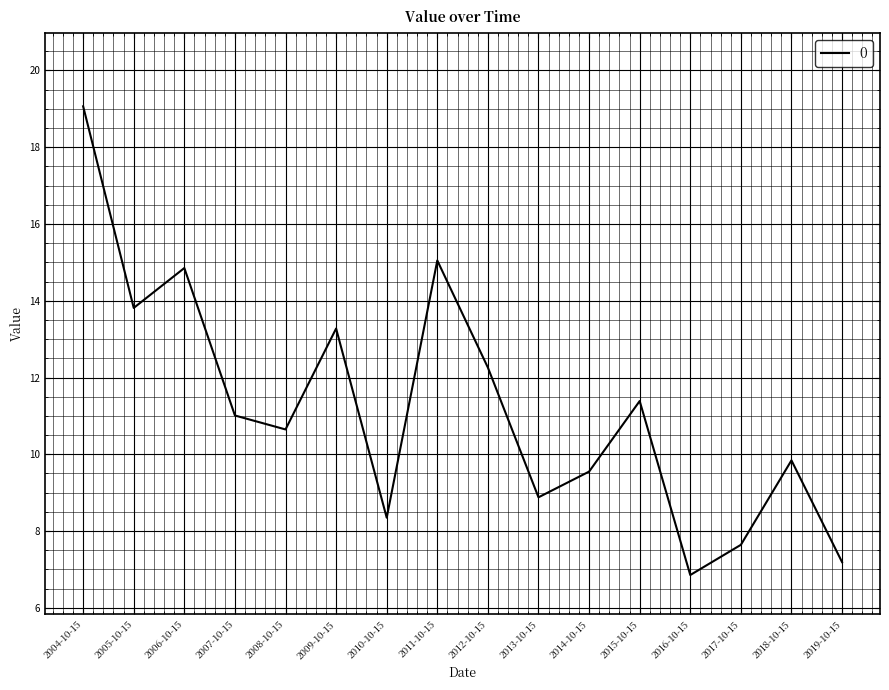

Which label corresponds to the largest value in the chart?

2004-10-15